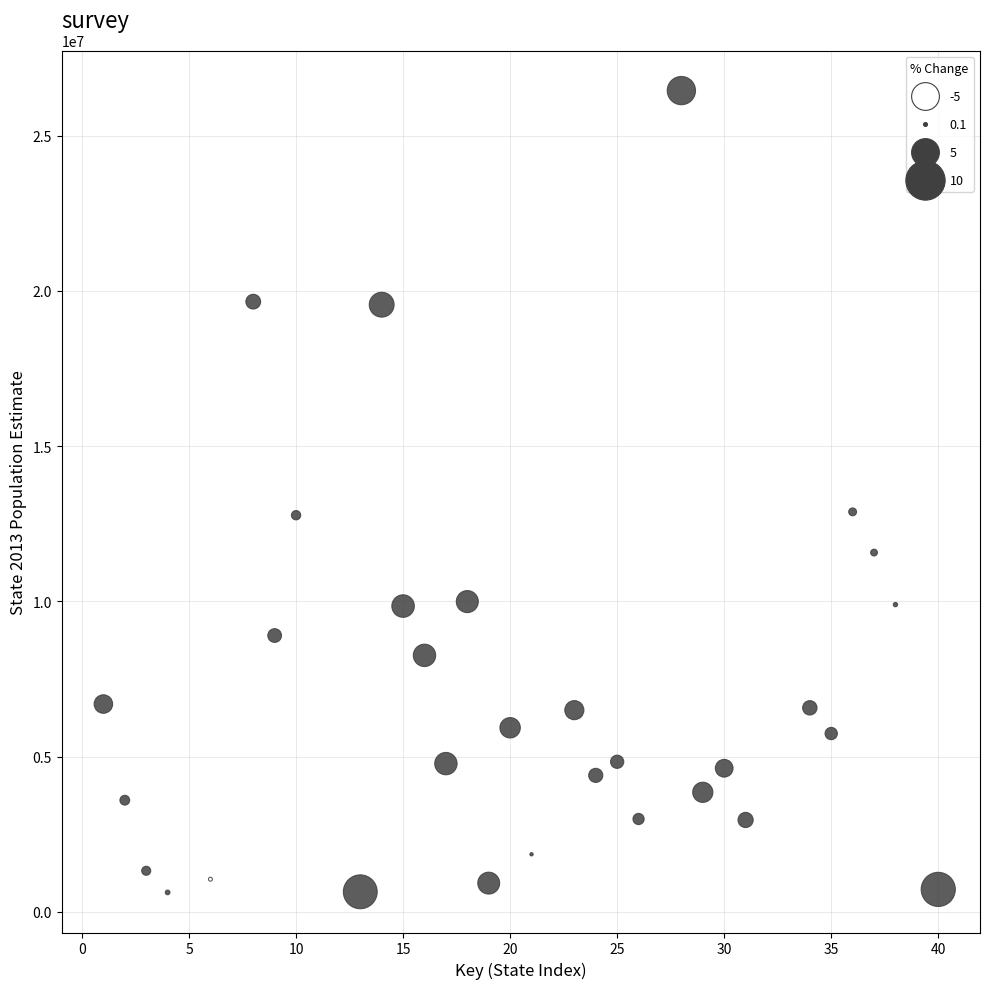

What is the range of Y values (max minus min)?

25821563